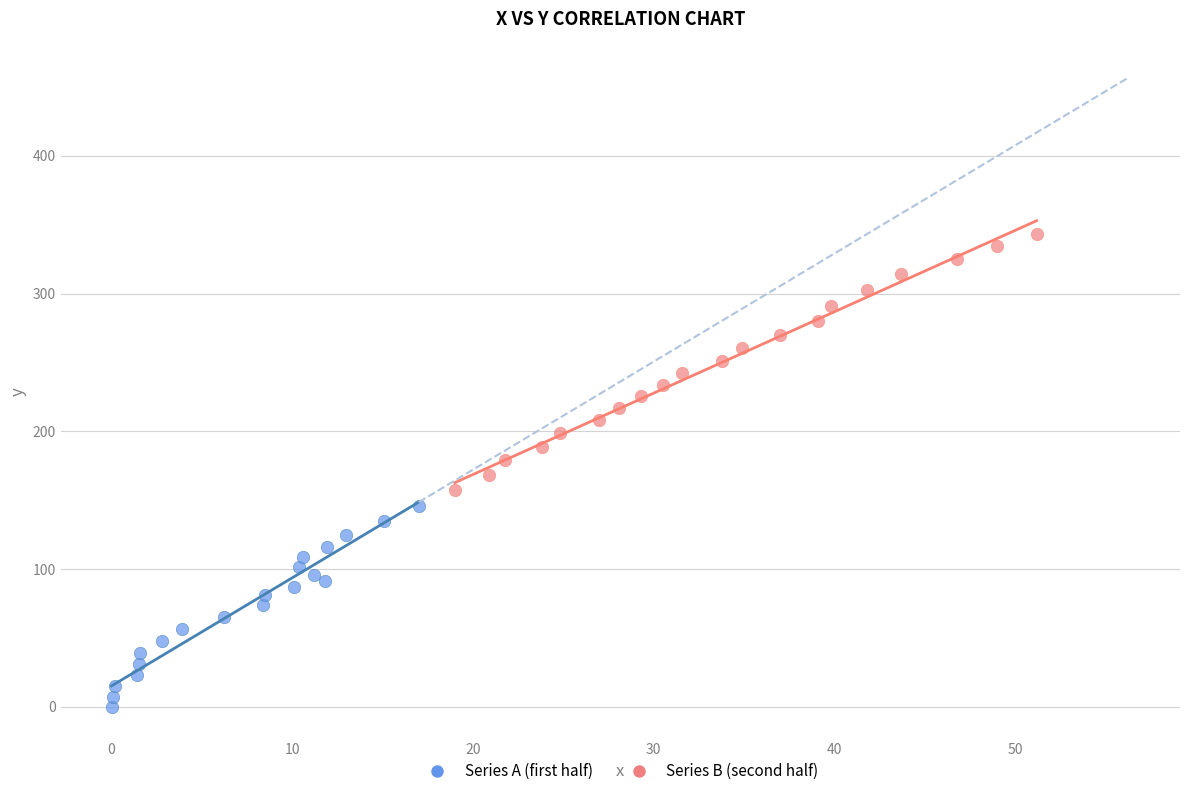

Which series contains the lowest Y value?

Series A (first half)